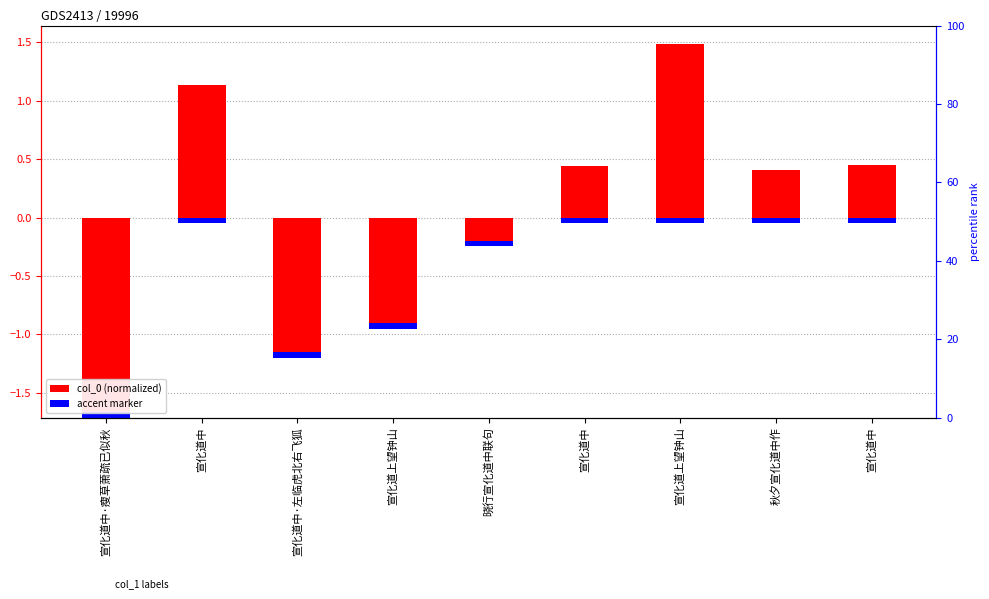

What is the approximate value at 宣化道中·左临虎北右飞狐?

-1.2